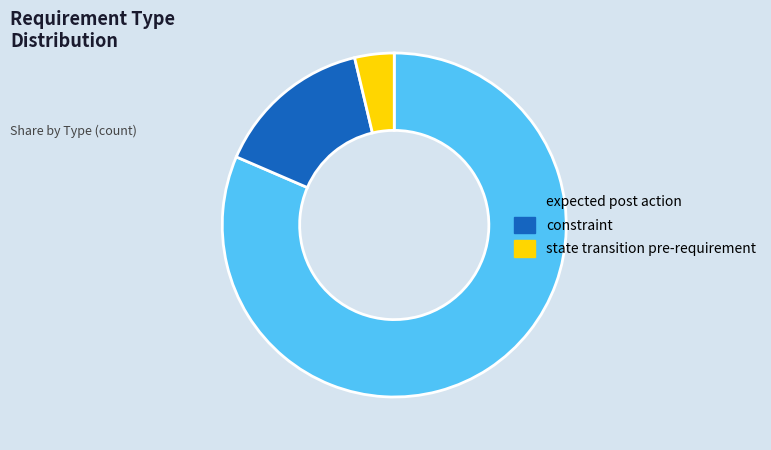

Does state transition pre-requirement account for over 50% of the chart?

No